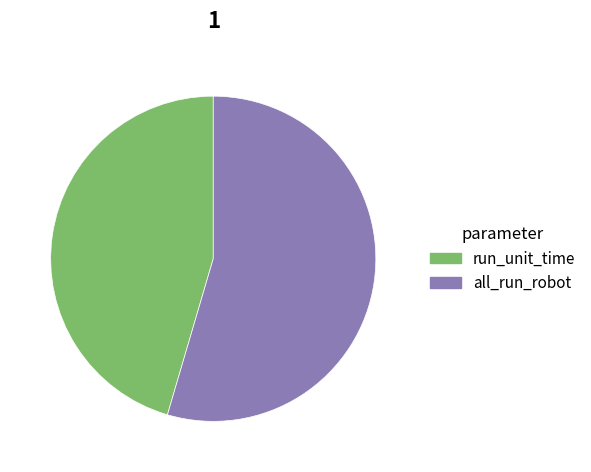

Do all_run_robot and run_unit_time together represent more than half of the pie?

Yes